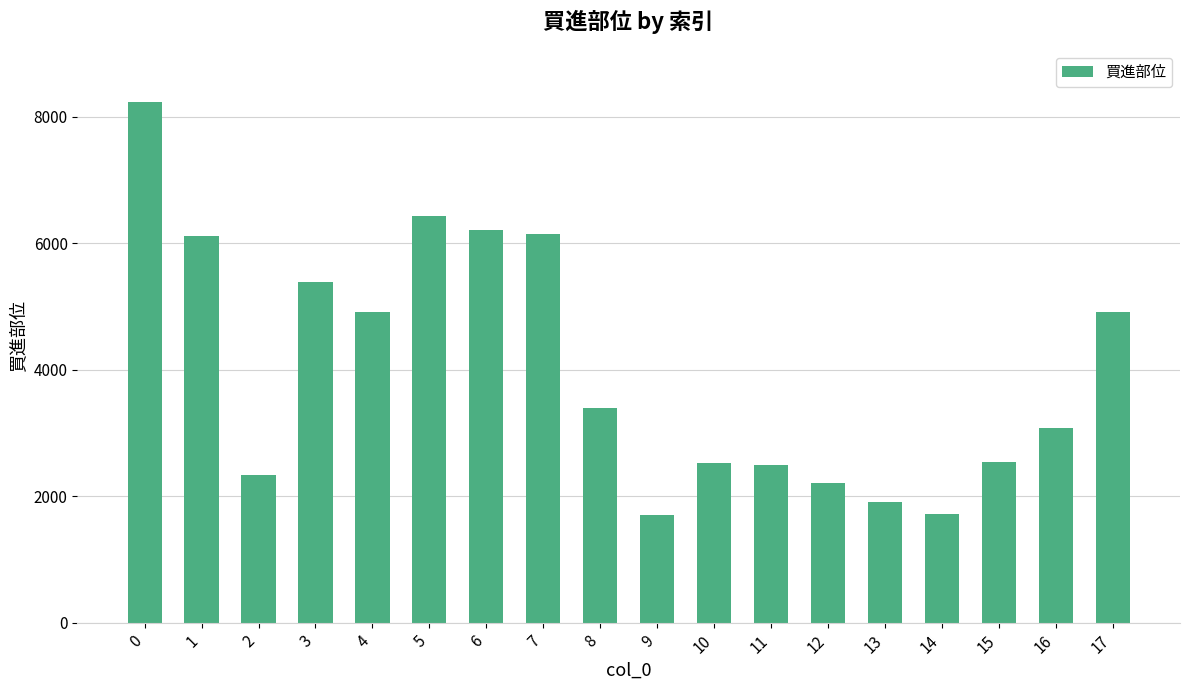

What is the difference between the second highest and minimum values?

4725